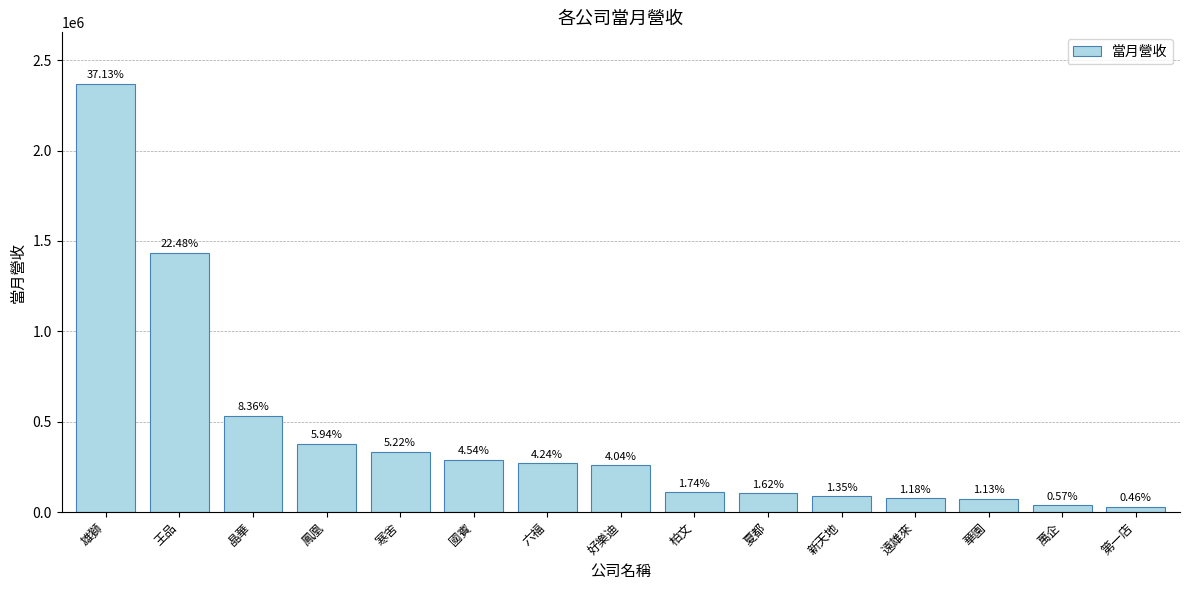

List the labels in order of value, largest first.

雄獅, 王品, 晶華, 鳳凰, 寒舍, 國賓, 六福, 好樂迪, 柏文, 夏都, 新天地, 遠雄來, 華園, 萬企, 第一店